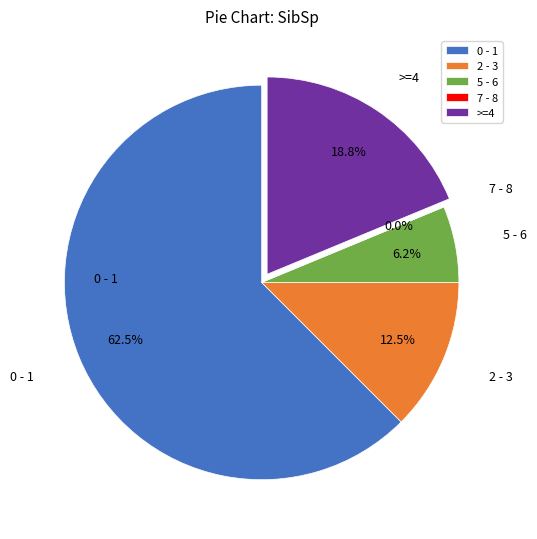

What percentage is NOT represented by 7 - 8?

100.0%